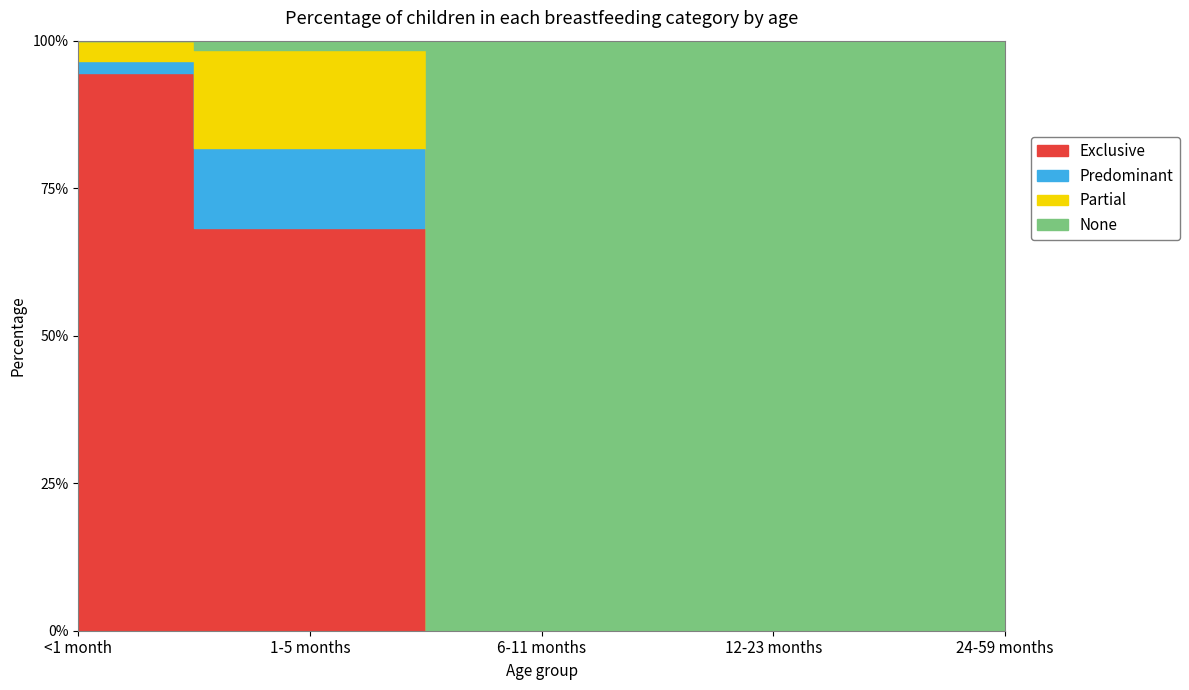

Between which two adjacent categories do Exclusive and None first intersect?

1-5 months and 6-11 months